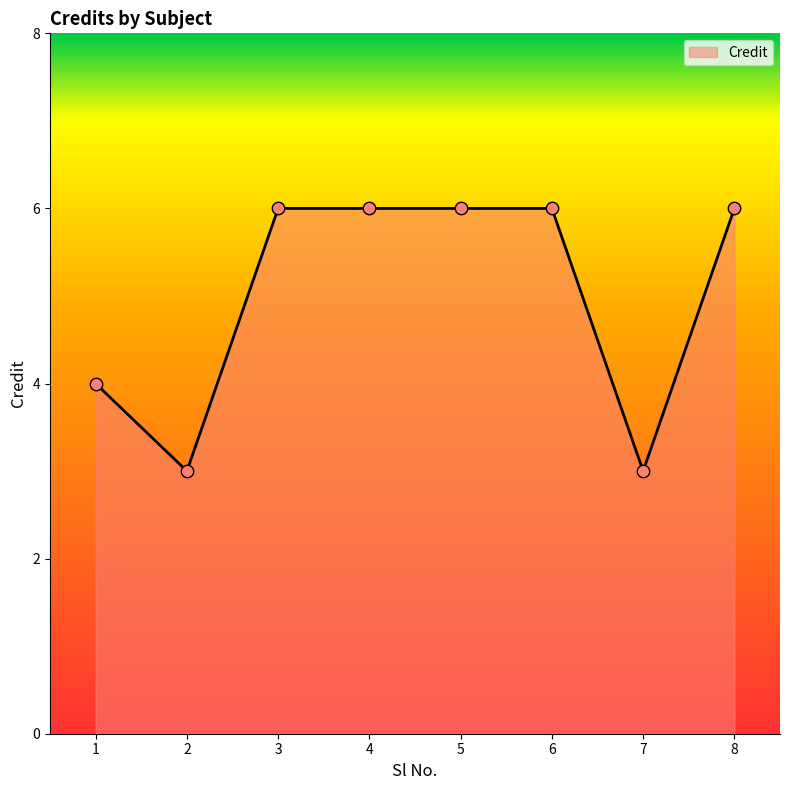

What is the change in value from 2 to 5?

+3